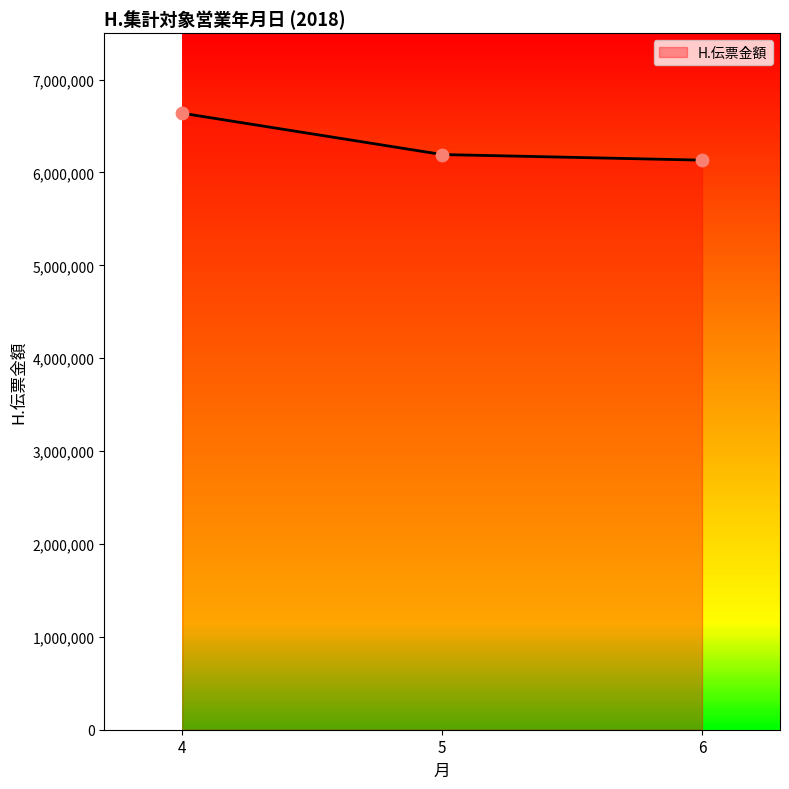

What is the ratio of the value at 5 to the value at 6?

1.0